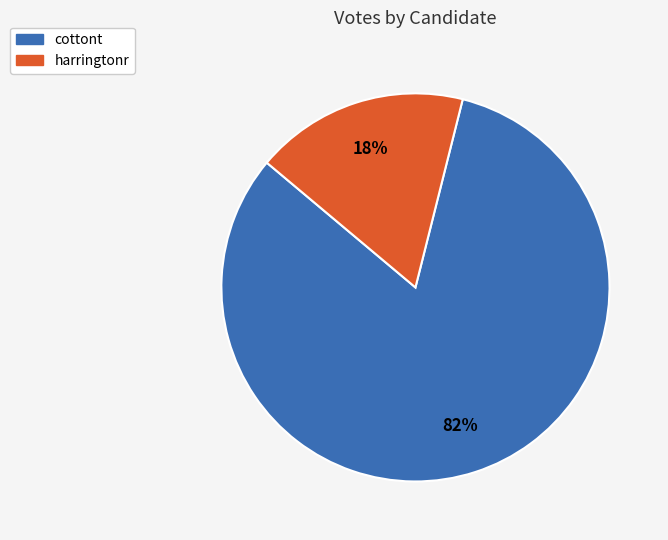

To the nearest percent, what is the combined percentage of cottont and harringtonr?

100%